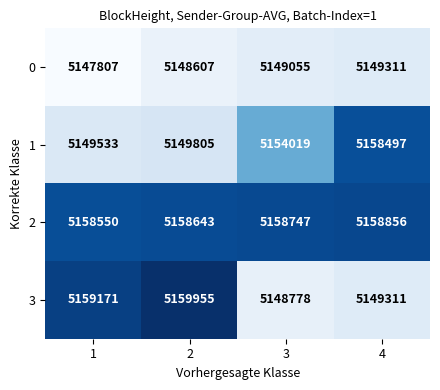

What is the average value of the 3 series?

5154304